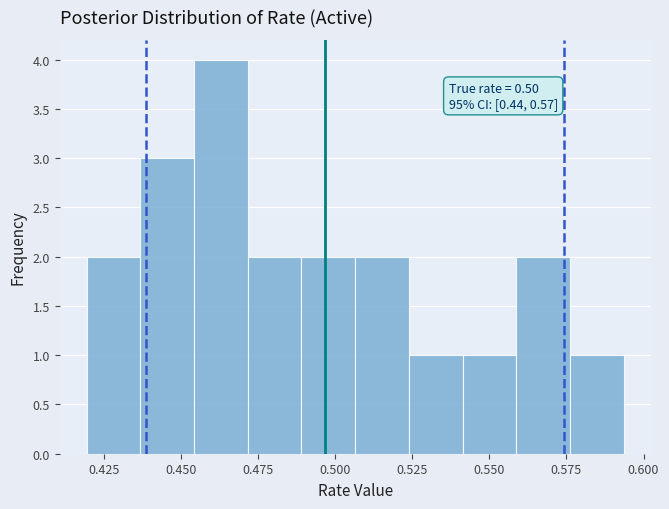

Around what value on the x-axis is the tallest bar? Give the approximate position of its centre, as read against the axis.

0.465